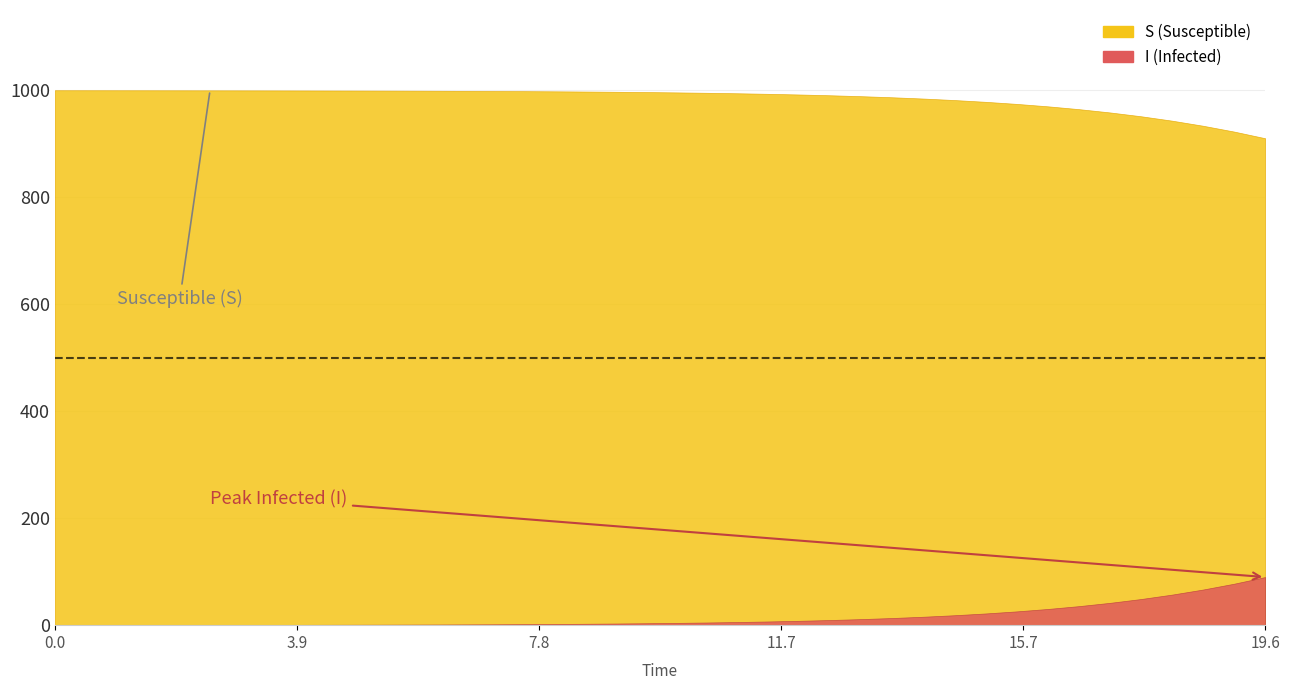

The I series shows 0.0 at 14. True or false?

False